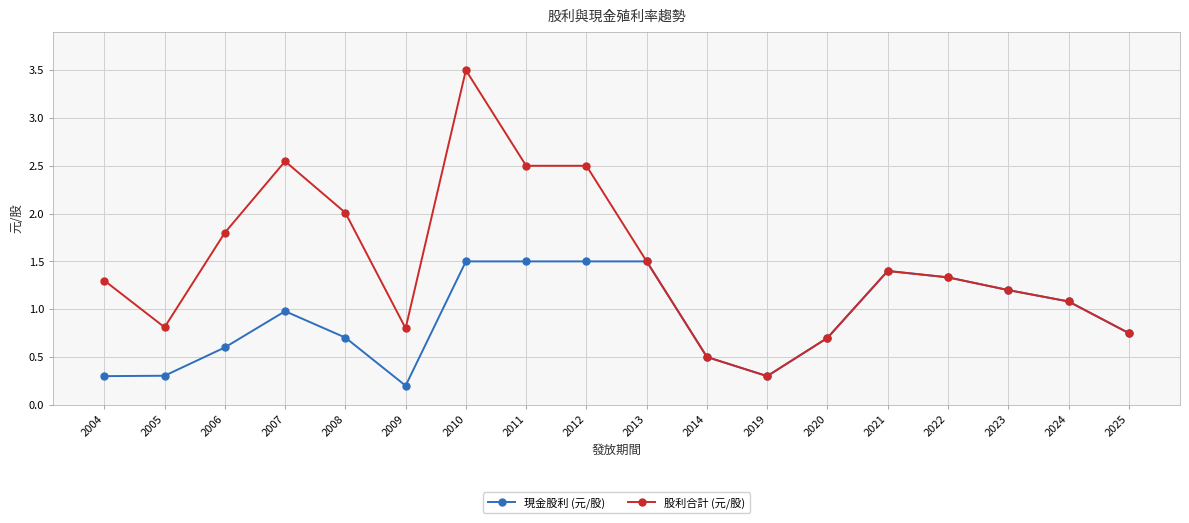

What is the sum of all 現金股利 (元/股) values?

16.4